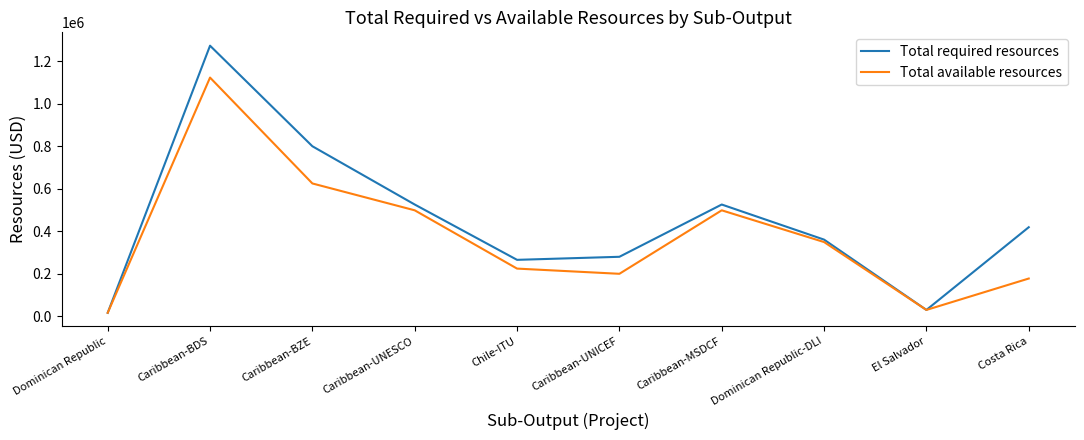

Is the value of Total available resources at Chile-ITU greater than the value of Total required resources at Dominican Republic-DLI?

No